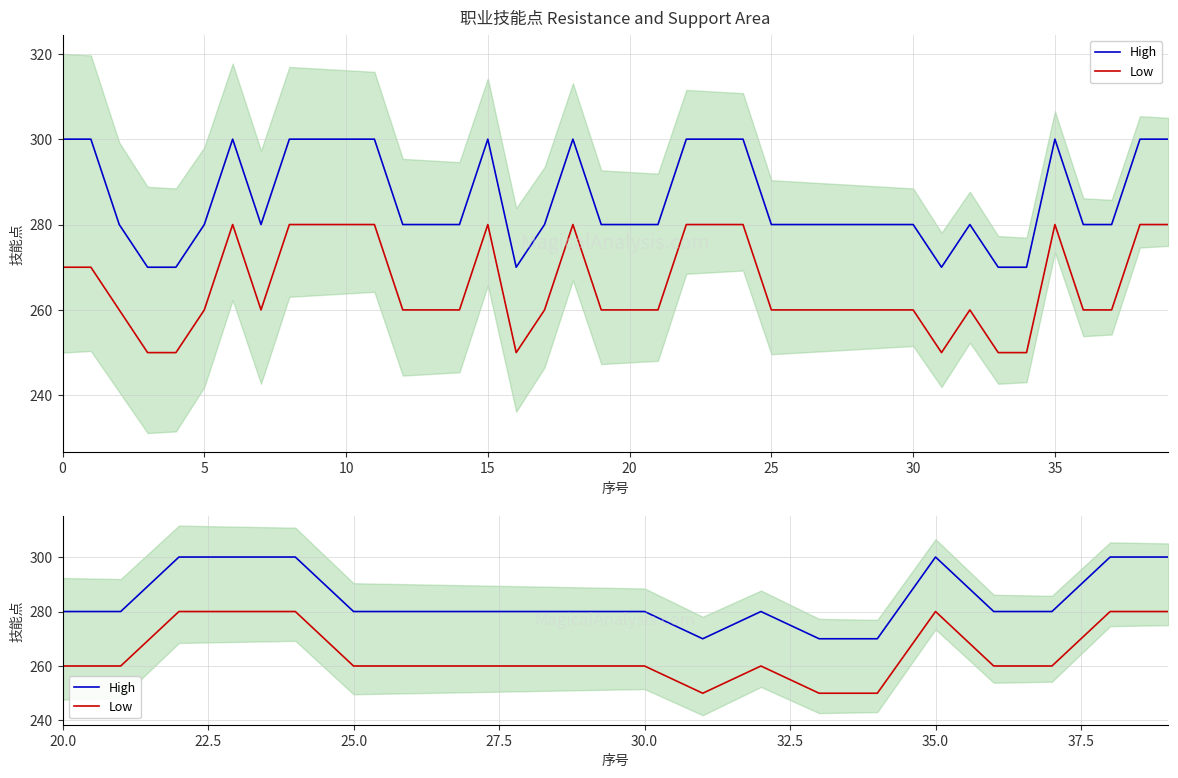

What is the highest value of the Low series?

280